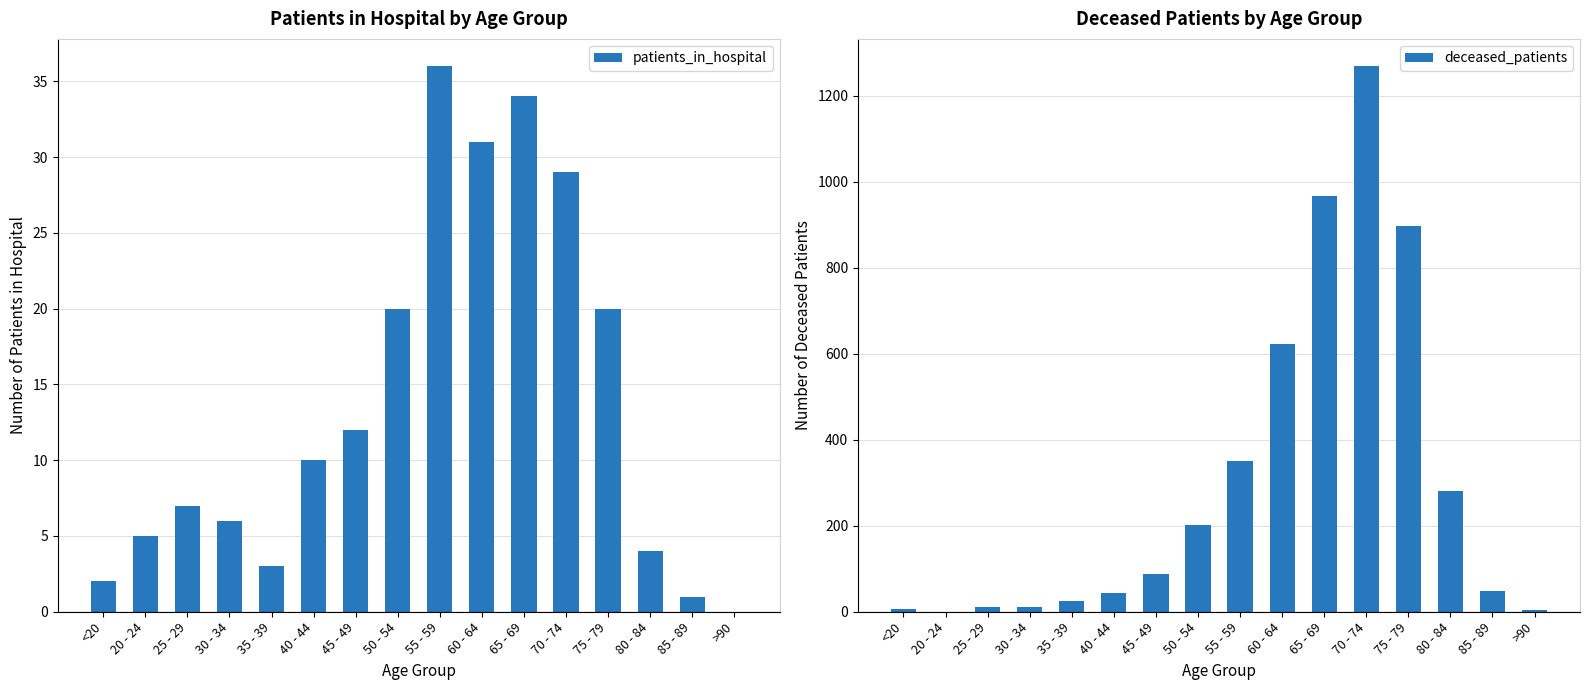

Count the number of categories in the chart.

16